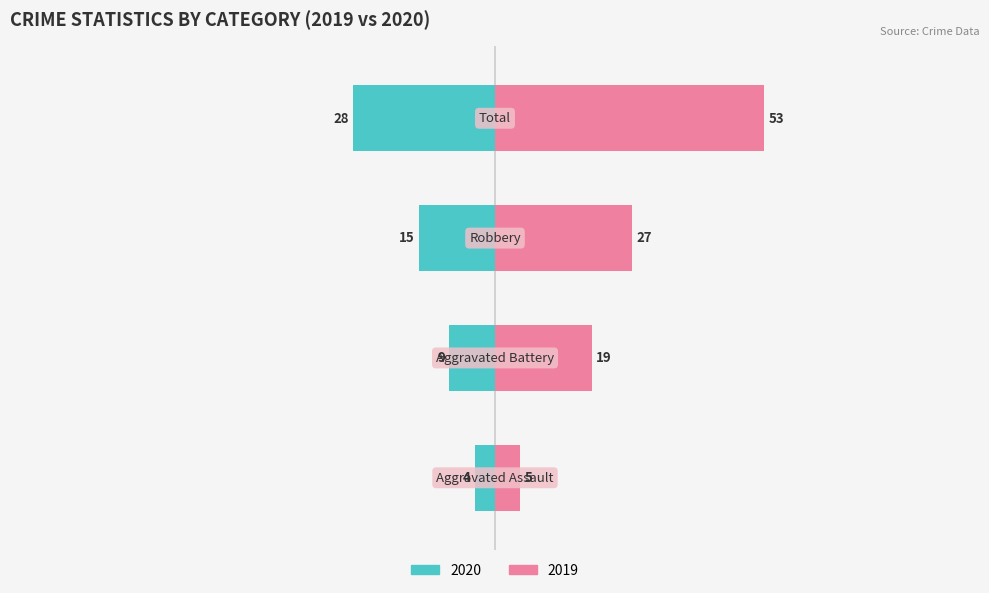

At which category is the sum across all series the highest?

Total